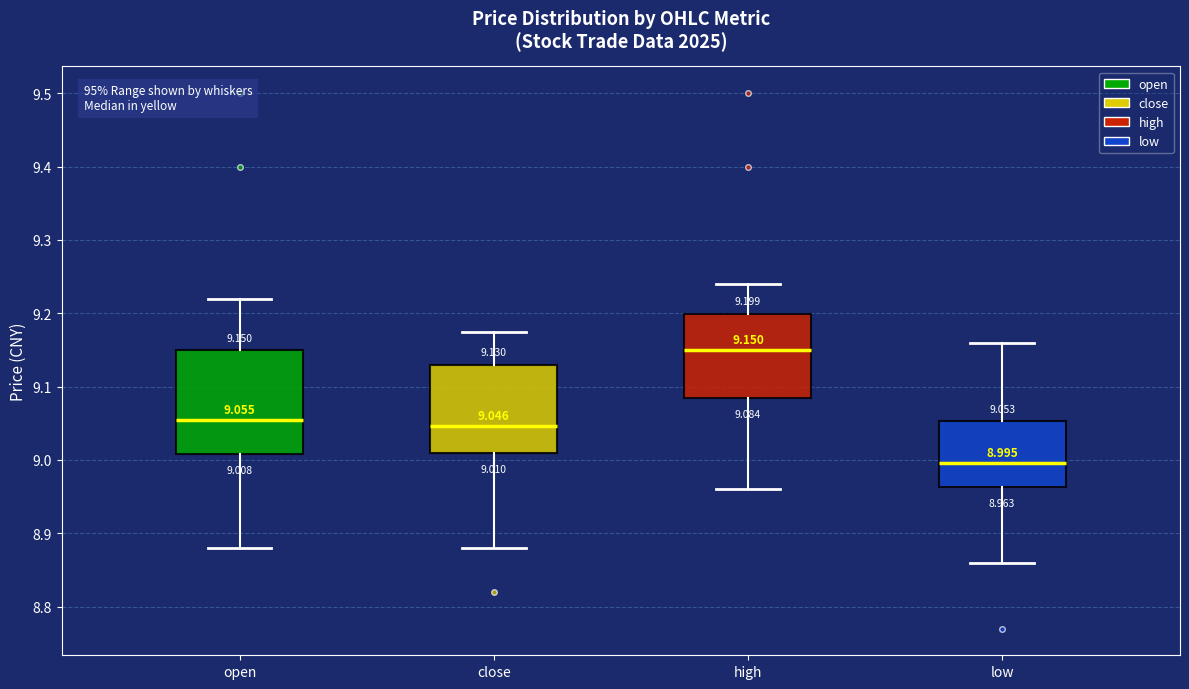

Which box has the highest median line?

high